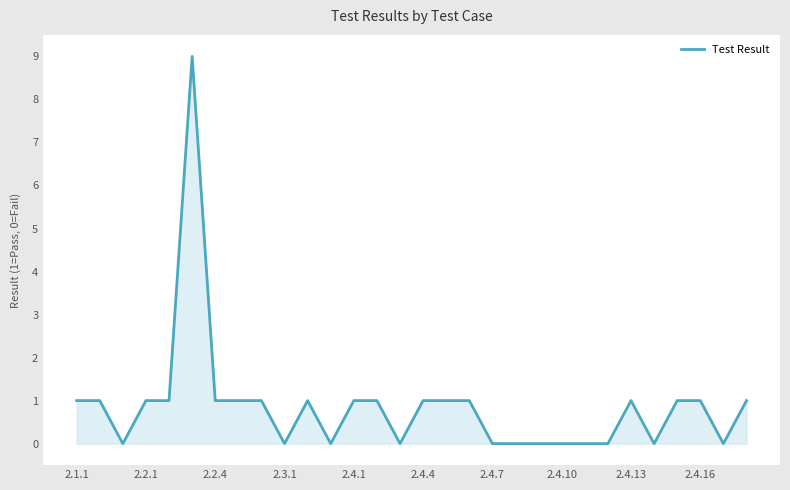

What is the difference between the second highest and second lowest values?

1